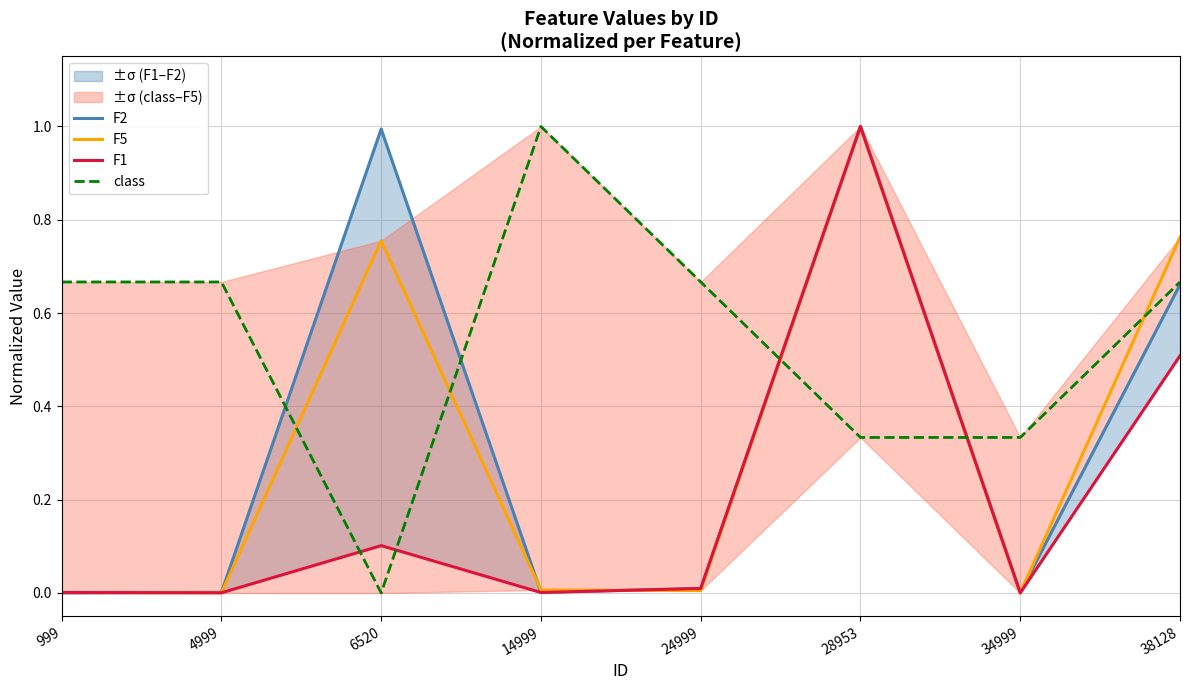

The F2 series shows 0.0 at 999. True or false?

True